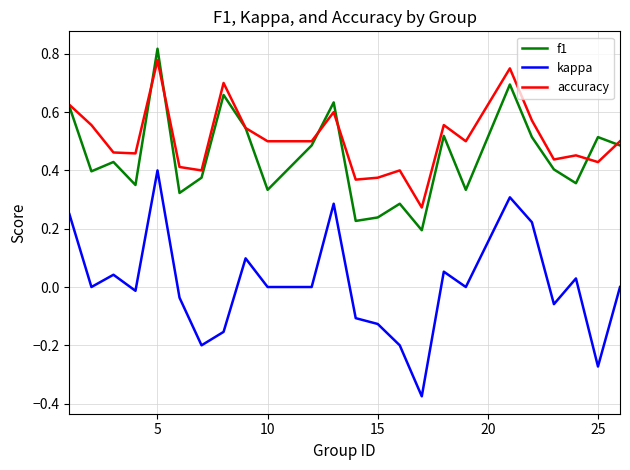

How many lines are shown in the chart?

3